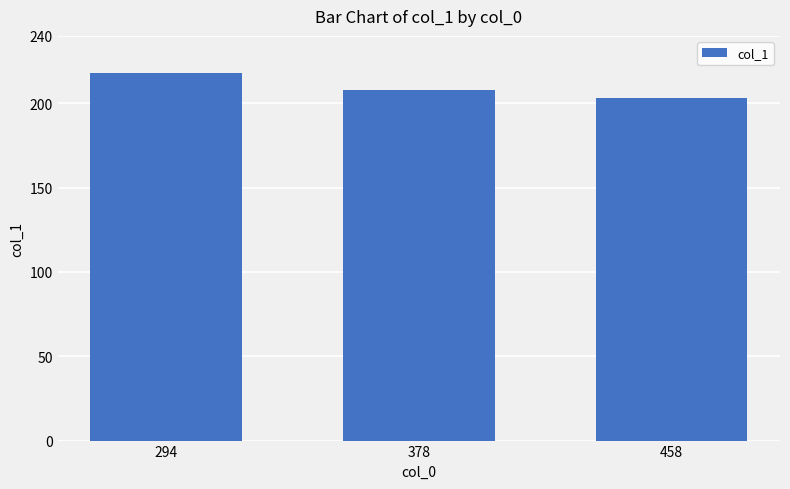

What is the value of the 2nd bar from the left?

208